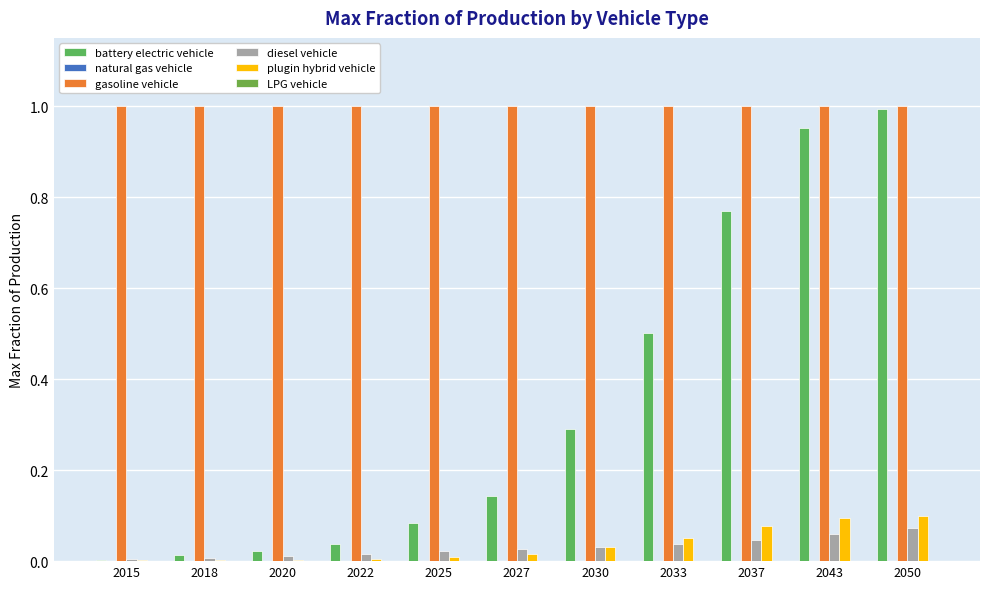

Is the value of LPG vehicle at 2020 greater than the value of diesel vehicle at 2050?

No